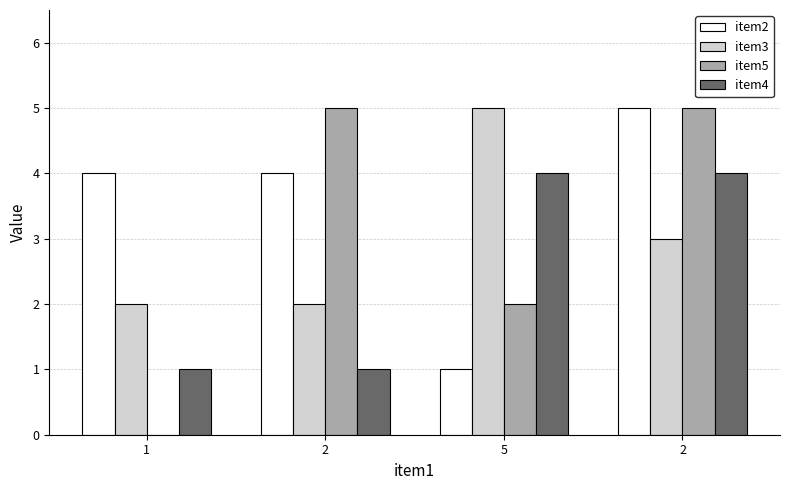

What is the label of the 3rd bar from the left?

5